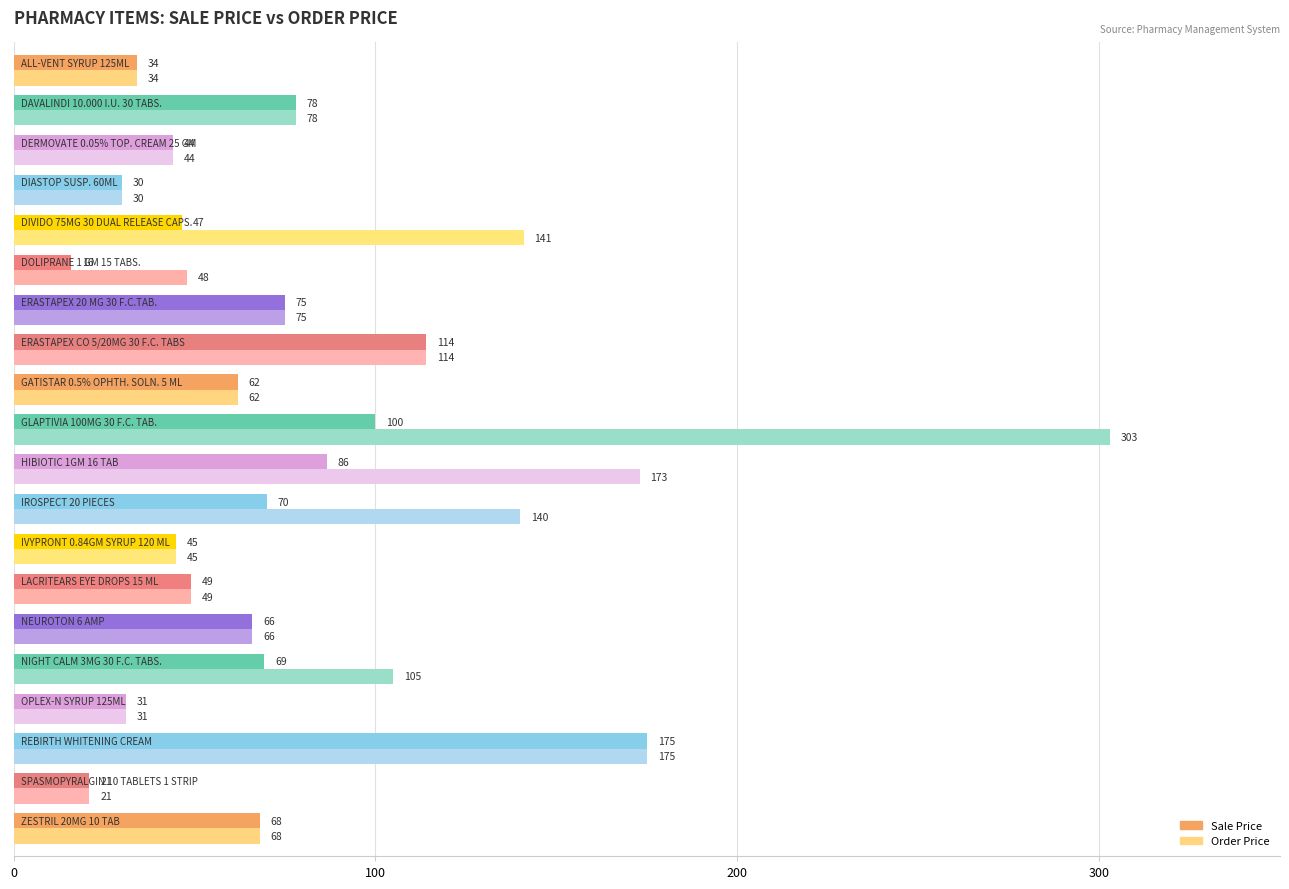

At how many categories does at least one series exceed 84?

7